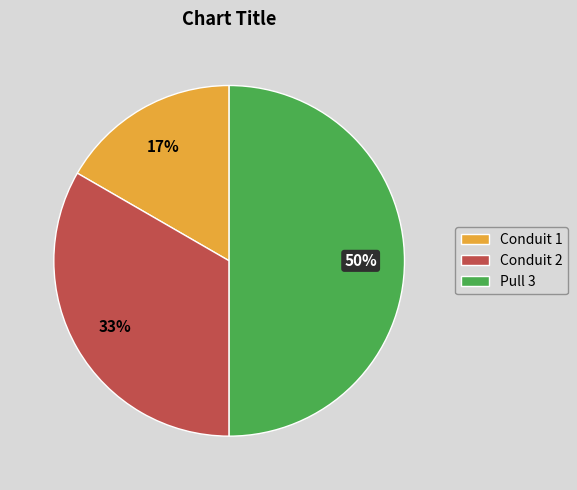

To the nearest percent, what is the average slice percentage?

33%